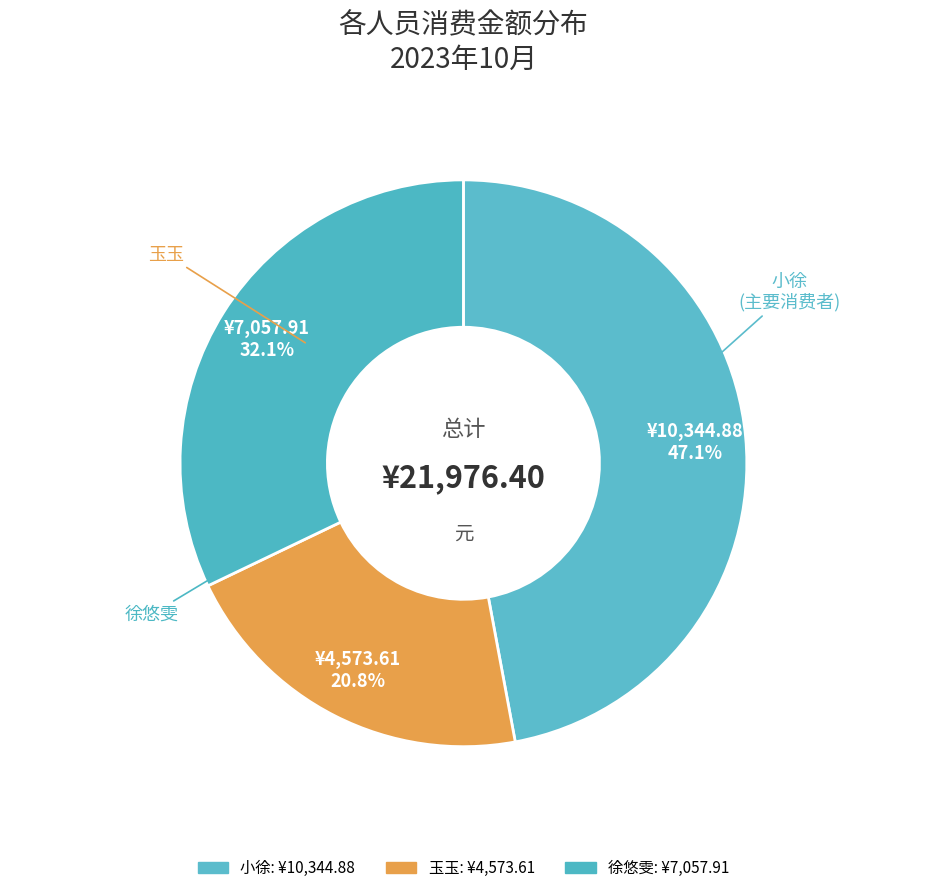

How many segments does this pie chart have?

3